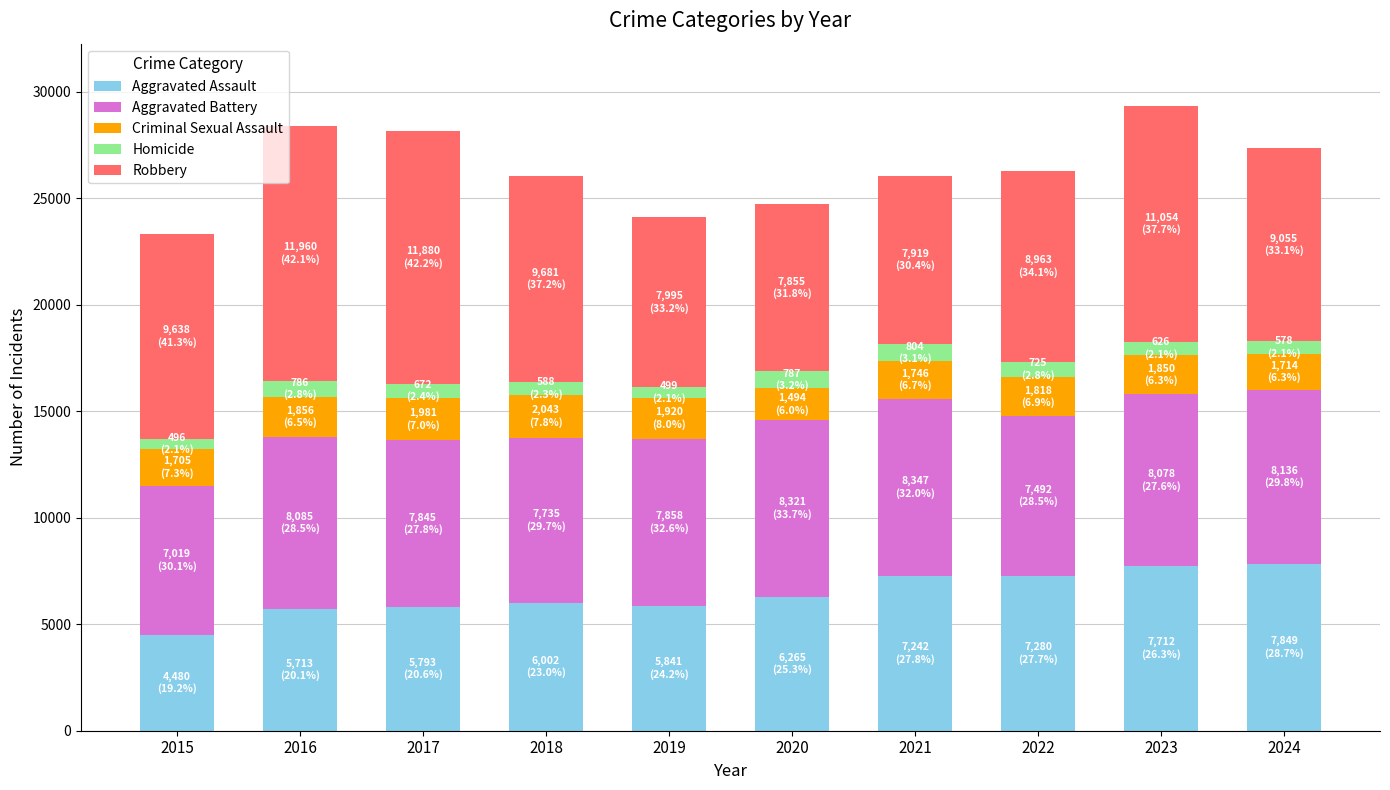

What is the average value of the Aggravated Assault series?

6418